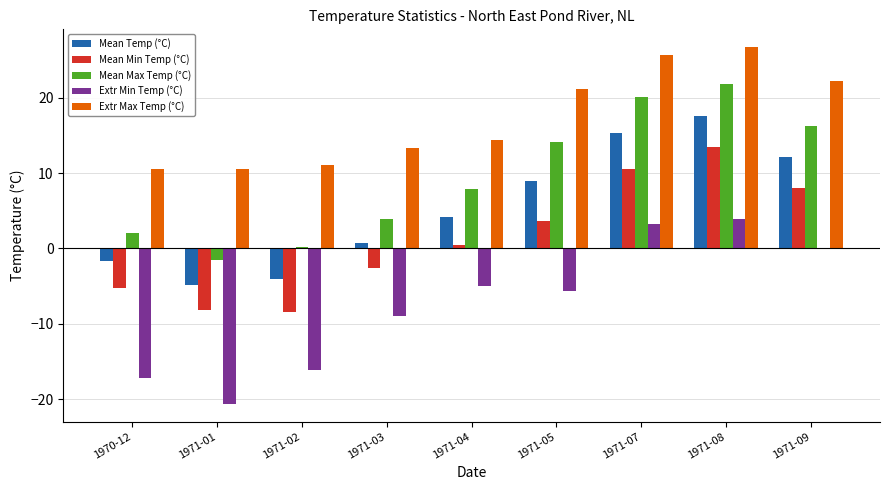

What is the total value across all series at 1971-07?

74.8